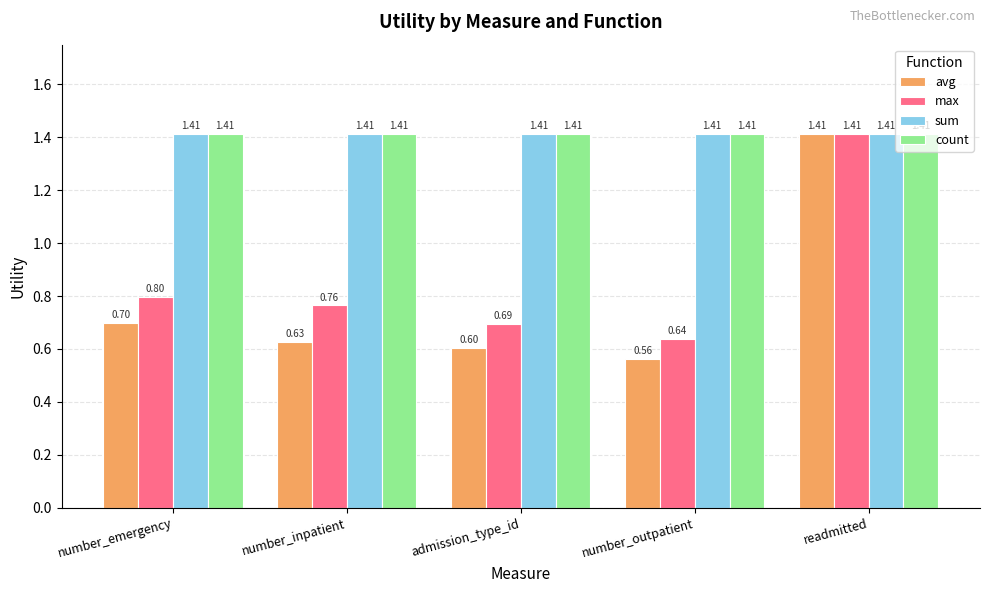

What is the sum of the sum values at number_outpatient and number_inpatient?

2.8